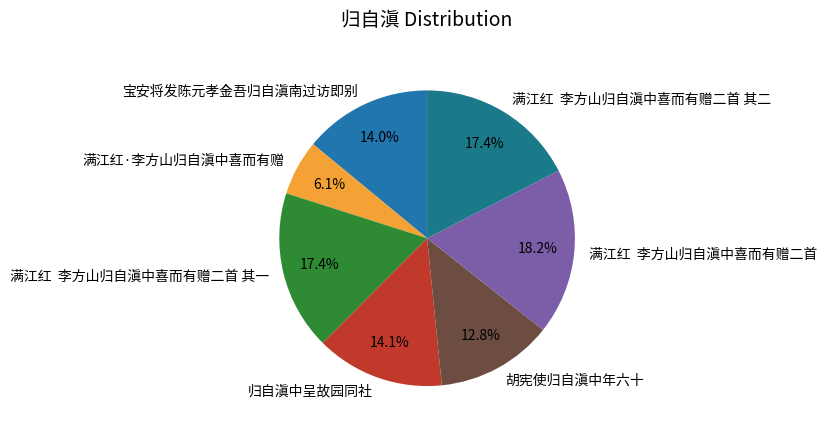

The 宝安将发陈元孝金吾归自滇南过访即别 slice represents 14% of the pie. True or false?

True